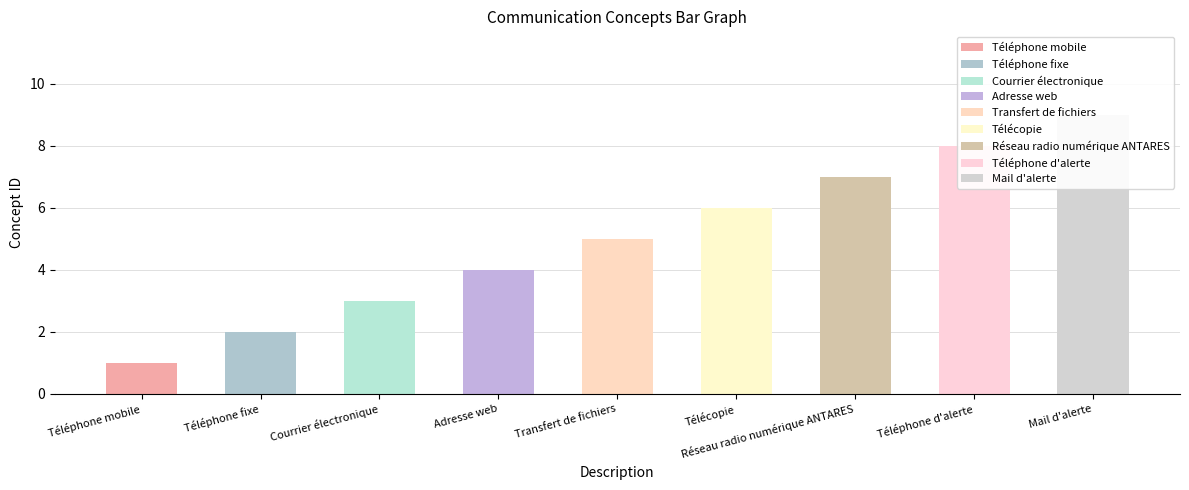

What is the smallest value displayed?

1